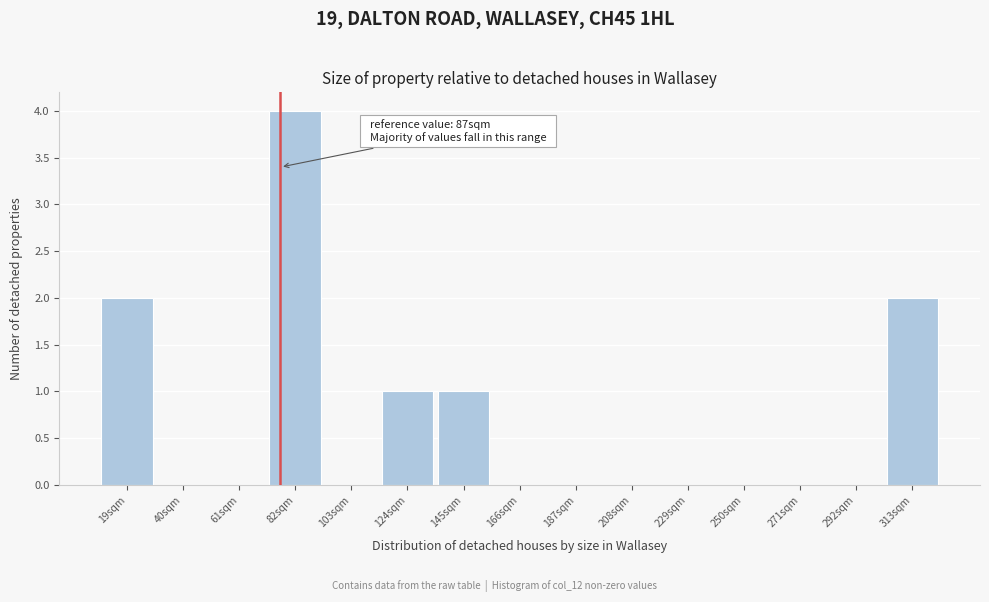

Reading left to right, extract all data points from this chart.

19sqm=2	40sqm=0	61sqm=0	82sqm=4	103sqm=0	124sqm=1	145sqm=1	166sqm=0	187sqm=0	208sqm=0	229sqm=0	250sqm=0	271sqm=0	292sqm=0	313sqm=2